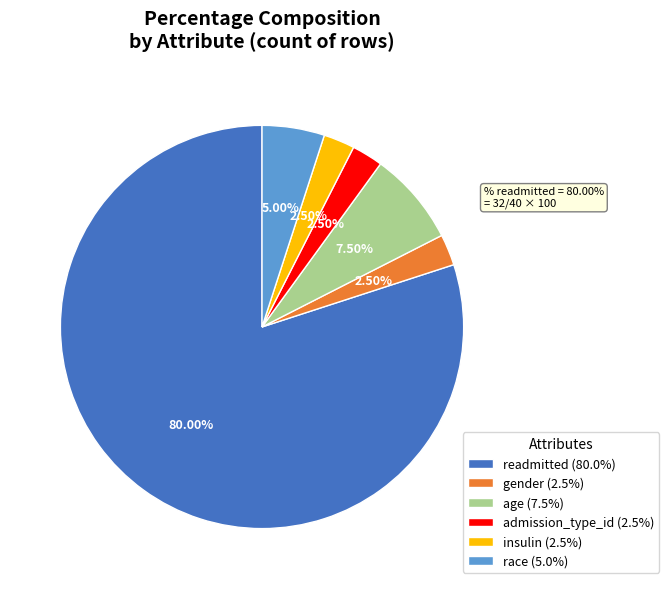

Which has a higher value, other Attributes or readmitted?

readmitted